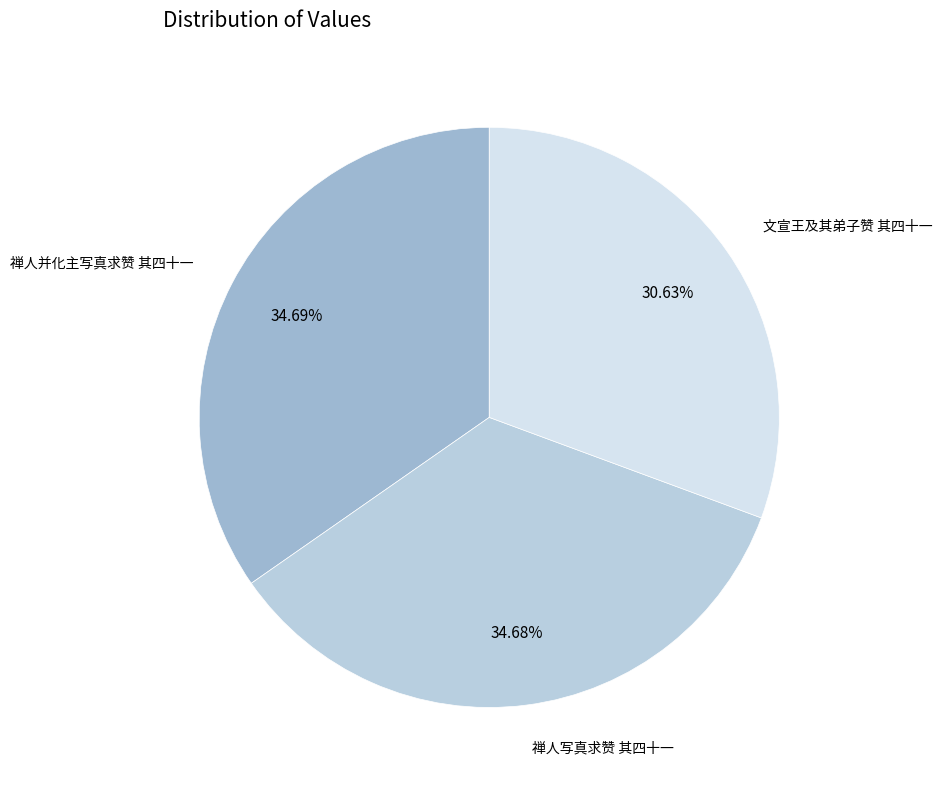

To the nearest percent, what is the difference between the largest and smallest slice percentages?

4%